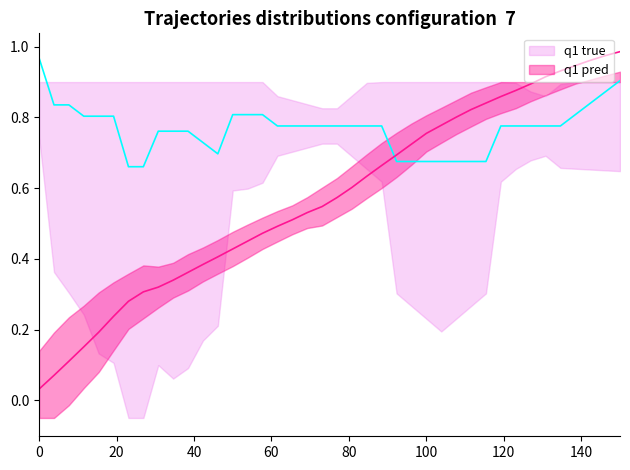

What is the maximum value shown in the chart?

1.0